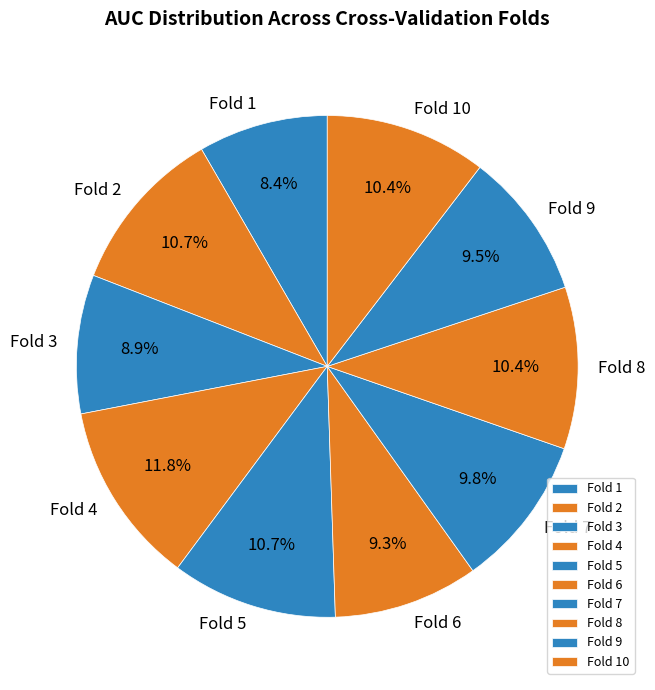

To the nearest percent, what is the combined percentage of Fold 4 and Fold 6?

21%